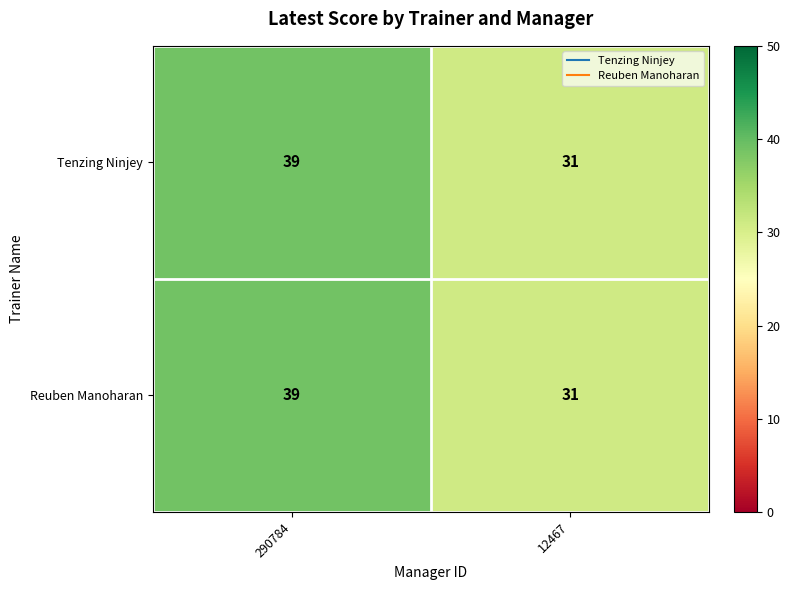

Reading left to right, transcribe all the data shown in this chart.

Tenzing Ninjey: 290784=39	12467=31
Reuben Manoharan: 290784=39	12467=31